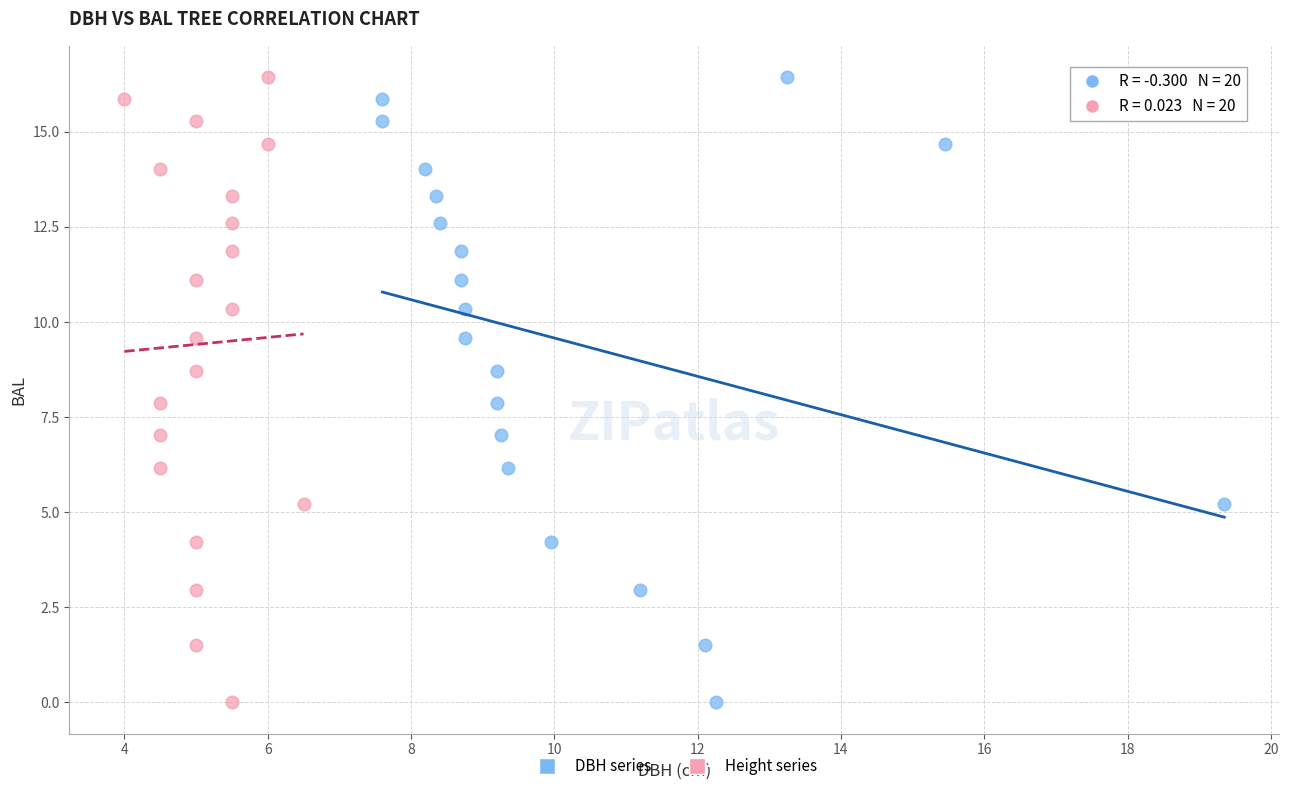

What are all the series names shown in the legend?

DBH series, Height series